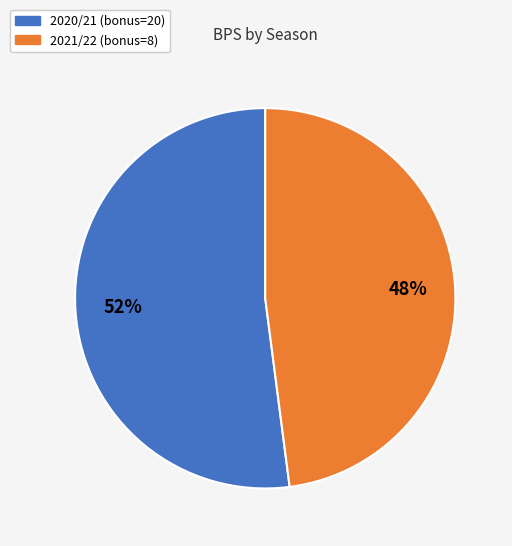

What is the smallest slice in the pie chart?

2021/22 (bonus=8)